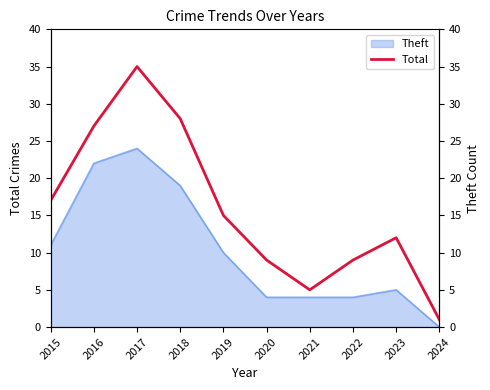

How many points are higher than both their immediate neighbors (excluding endpoints)?

2